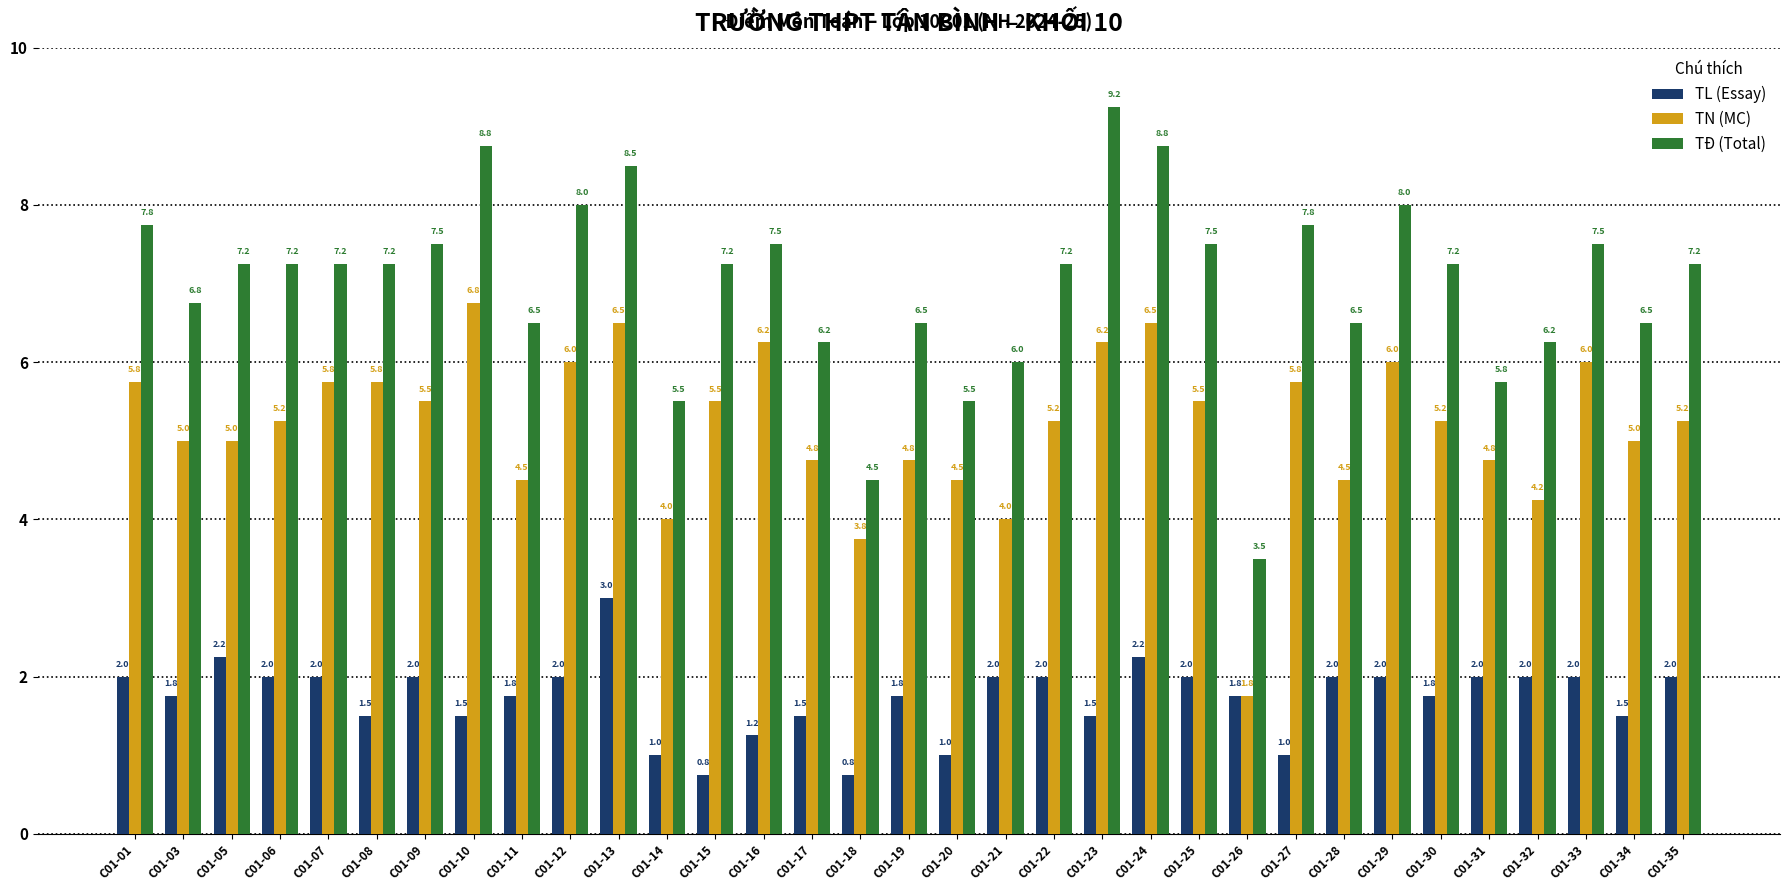

Is it true that TL (Essay) equals 2.0 at C01-09?

True